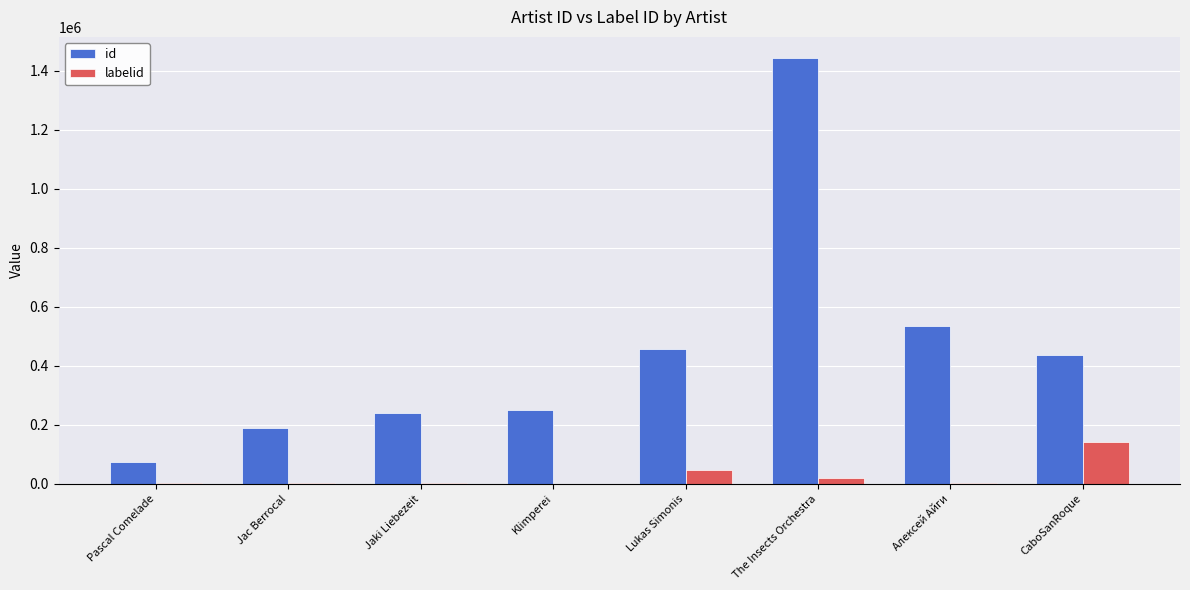

Which series has the largest total across all categories?

id